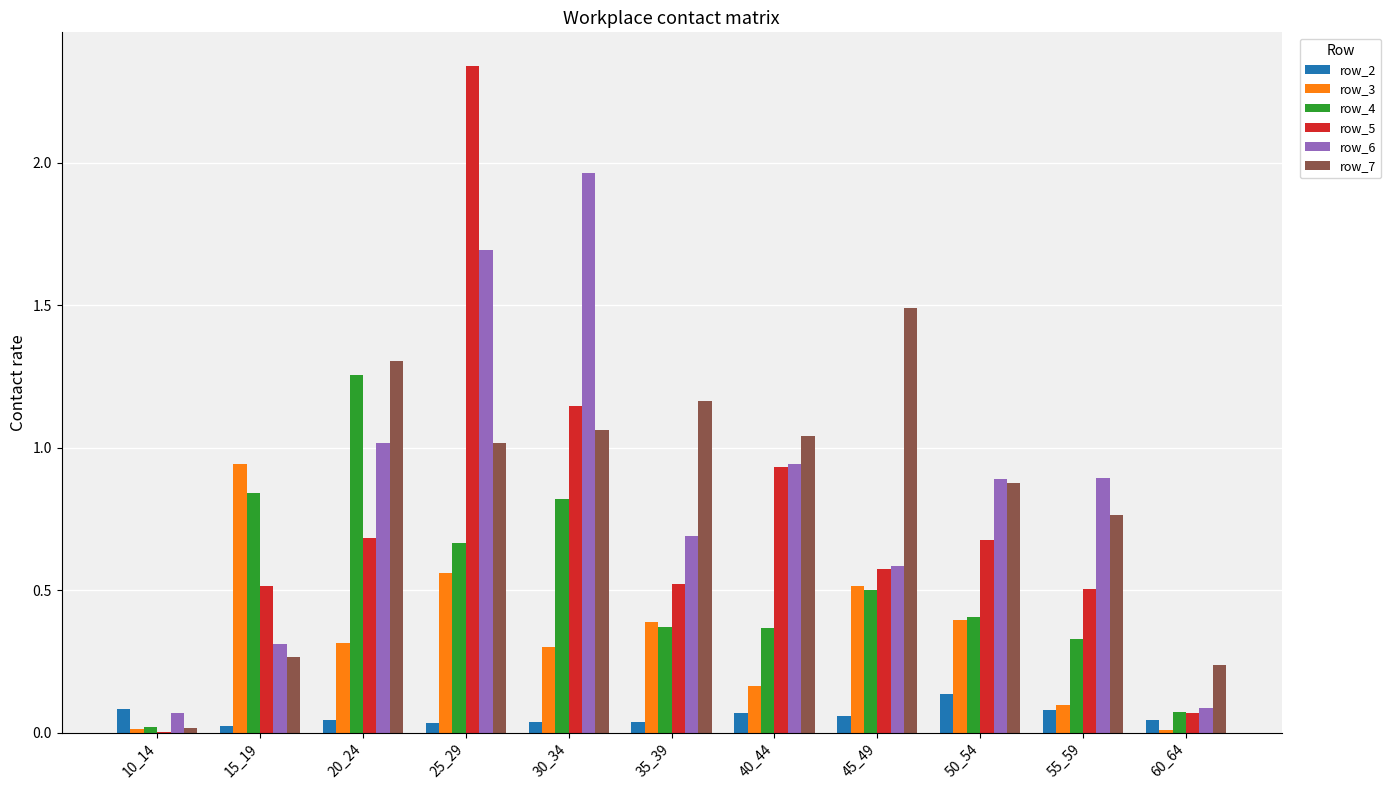

At which label does row_7 reach its peak?

45_49